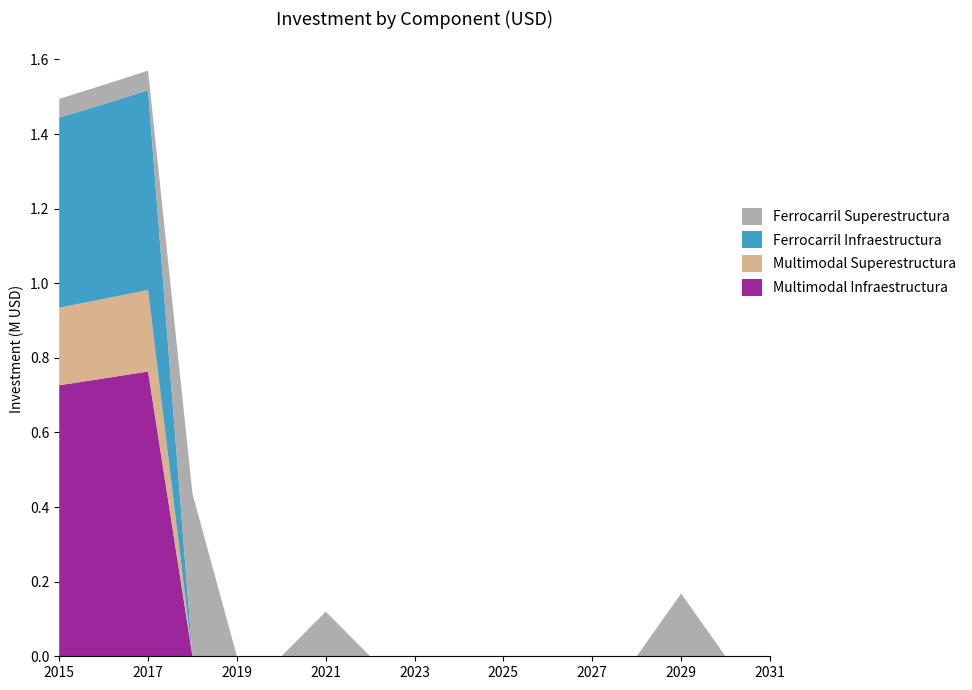

Reading left to right, transcribe all the data shown in this chart.

Multimodal Infraestructura: 726605.7	744813.7	763450.8	0.0	0.0	0.0	0.0	0.0	0.0	0.0	0.0	0.0	0.0	0.0	0.0	0.0	0.0
Multimodal Superestructura: 208100.2	213302.7	218635.3	0.0	0.0	0.0	0.0	0.0	0.0	0.0	0.0	0.0	0.0	0.0	0.0	0.0	0.0
Ferrocarril Infraestructura: 509389.1	522123.8	535176.9	0.0	0.0	0.0	0.0	0.0	0.0	0.0	0.0	0.0	0.0	0.0	0.0	0.0	0.0
Ferrocarril Superestructura: 50249.6	51505.8	52793.5	435928.8	0.0	0.0	119654.8	0.0	0.0	0.0	0.0	0.0	0.0	0.0	168131.2	0.0	0.0